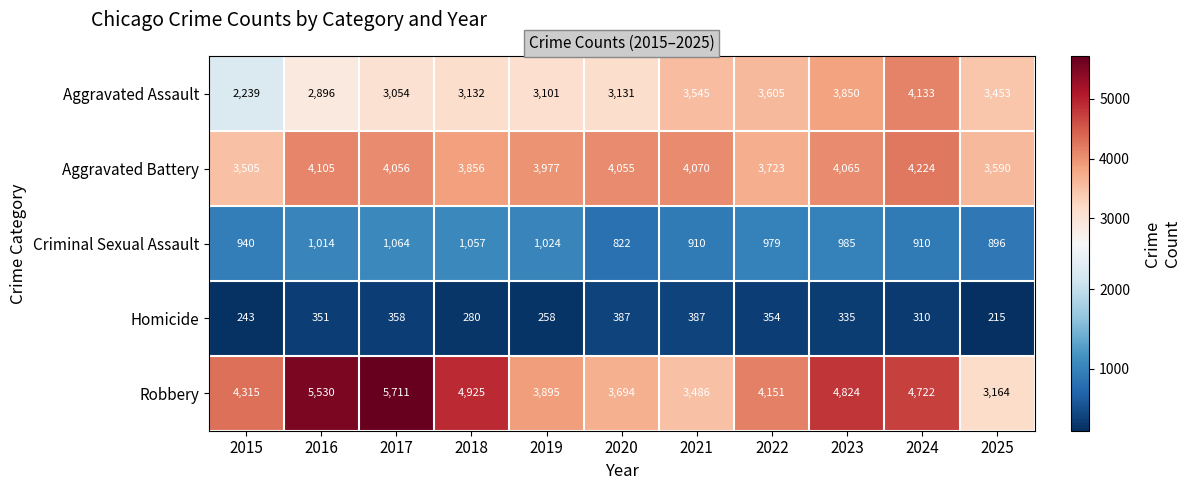

Which series has the largest range (max minus min)?

Robbery